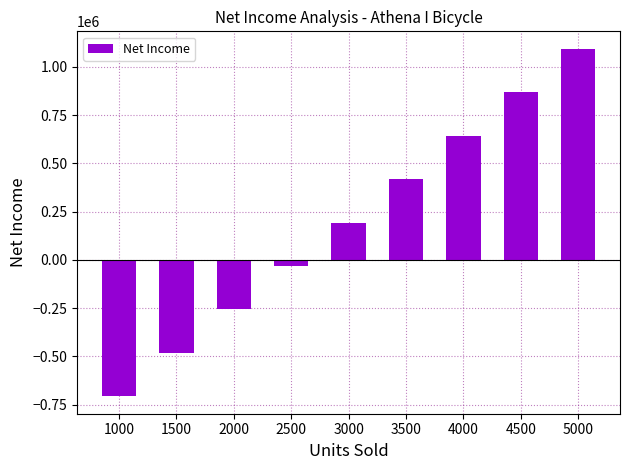

How many data points are less than 193500?

4